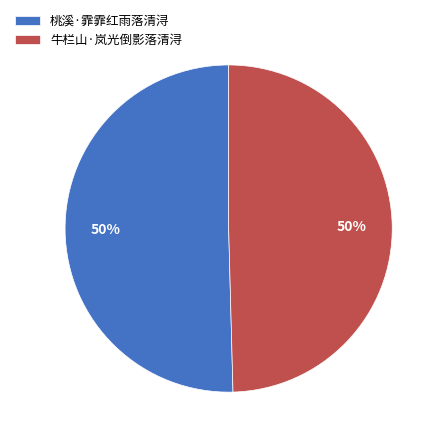

Combined, do 牛栏山·岚光倒影落清浔 and 桃溪·霏霏红雨落清浔 account for over 50%?

Yes